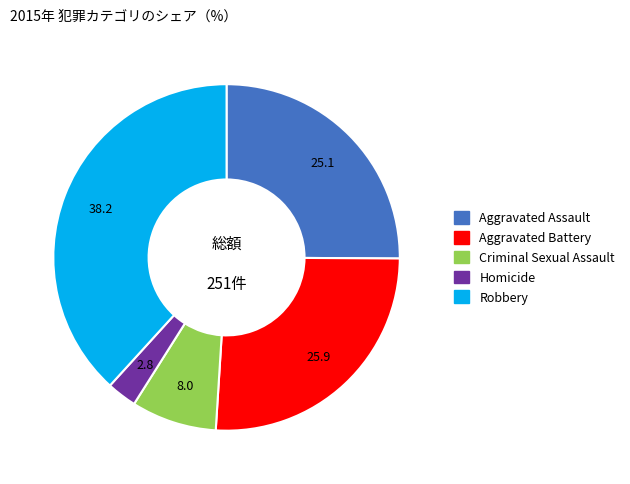

How many segments does this pie chart have?

5